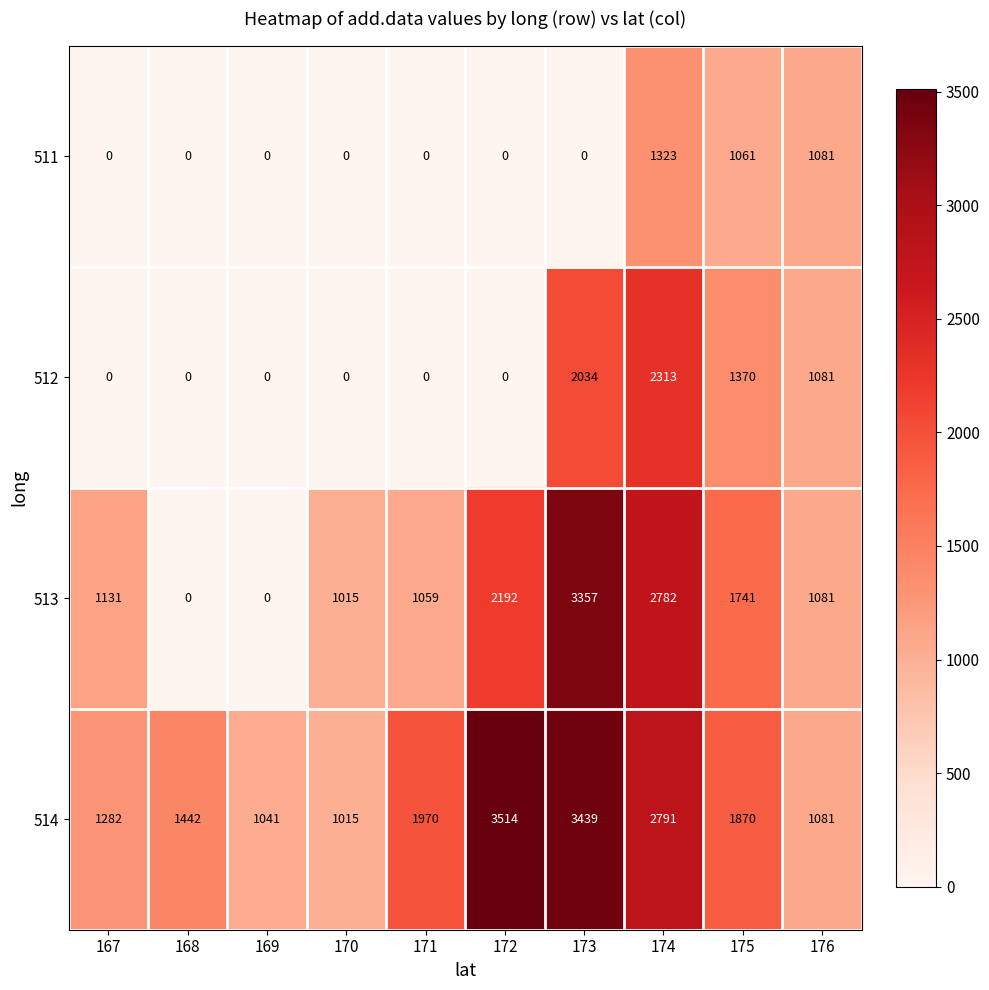

What is the spread (max minus min) of values at 168?

1442